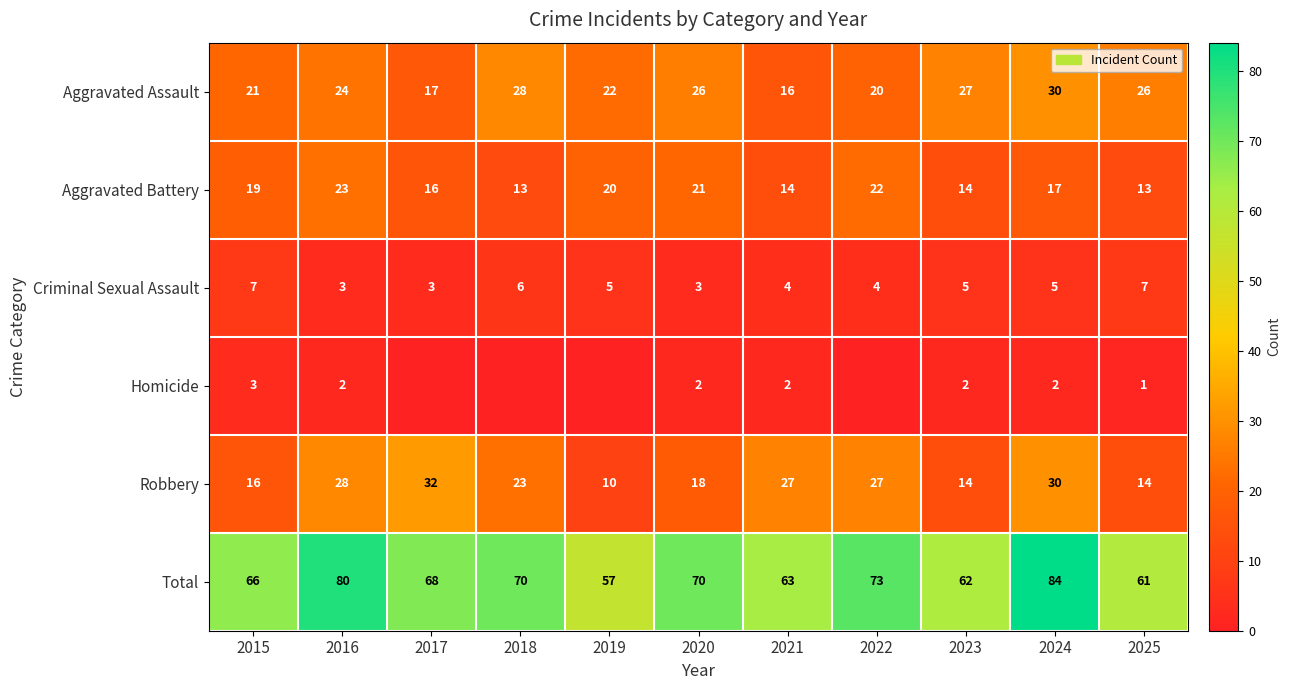

The Robbery series shows 30 at 2024. True or false?

True